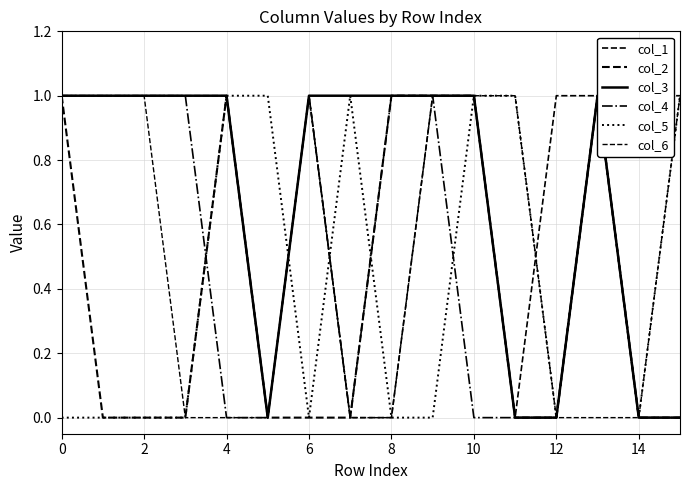

What is the difference between the col_4 values at 0 and 14?

1